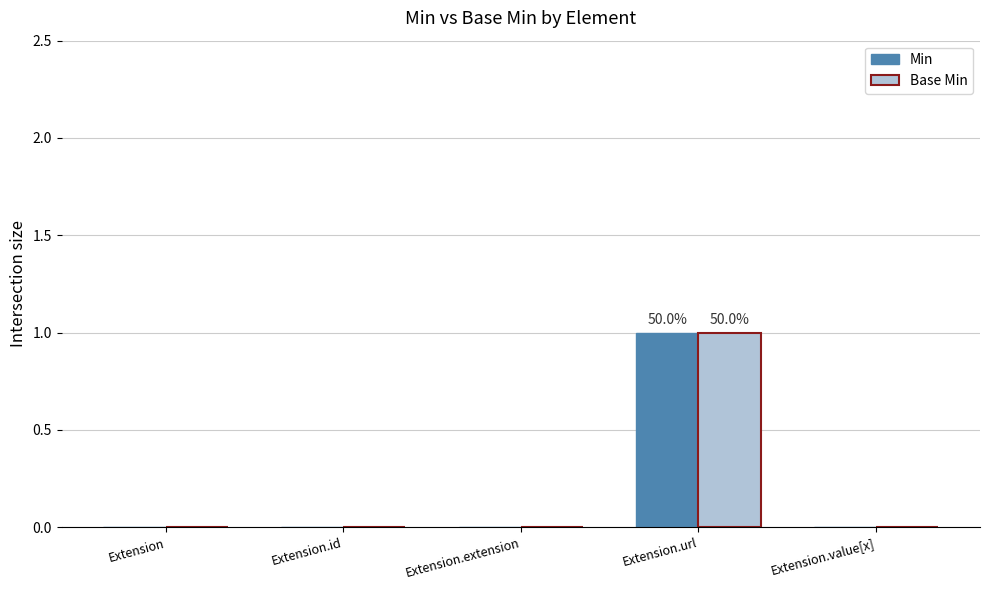

Which category has the highest value across all series?

Extension.url